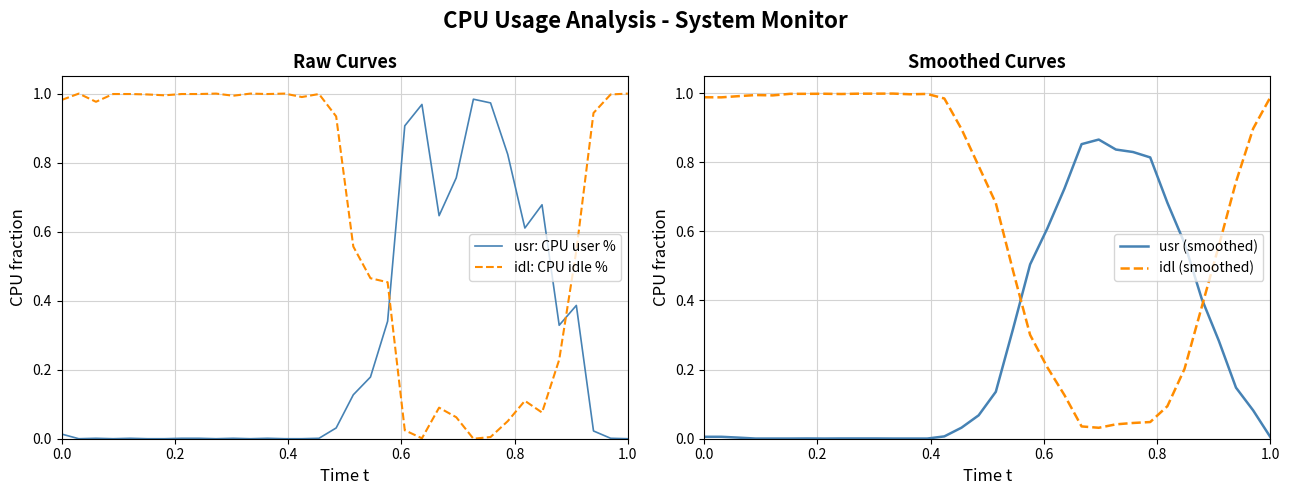

Is this an area chart (filled region under the line)?

No